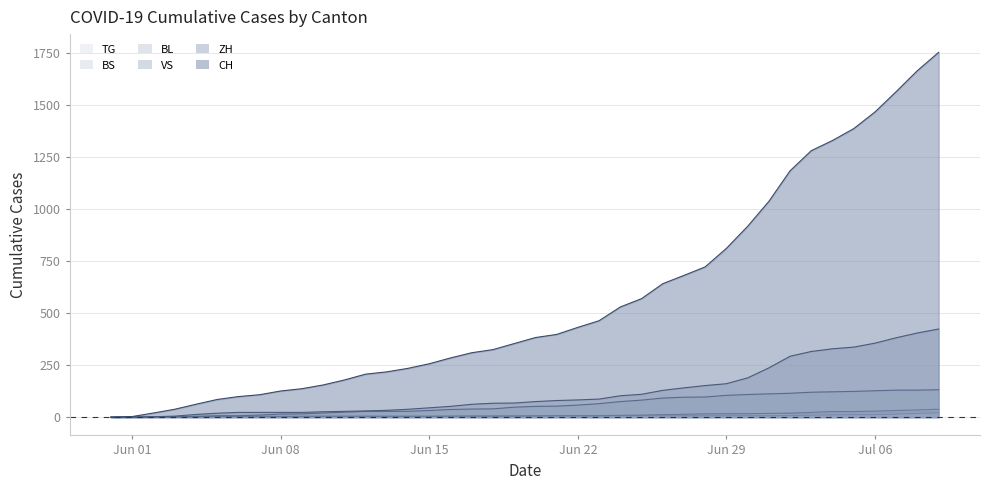

Reading right to left, transcribe all the data shown in this chart.

CH: 1755	1667	1566	1468	1388	1331	1282	1185	1038	918	812	723	682	642	570	530	464	432	398	383	354	325	310	285	257	235	218	207	179	155	137	126	108	99	85	62	38	20	3	0
ZH: 424	405	382	356	337	329	316	293	237	189	161	152	141	129	110	103	87	83	80	75	68	67	62	52	45	38	33	30	28	26	23	23	23	23	19	13	5	2	0	0
VS: 132	130	130	127	124	122	120	115	112	109	105	97	96	92	82	75	65	58	53	52	48	40	39	37	32	28	28	28	24	20	16	15	10	7	7	4	2	2	1	0
BL: 38	35	32	29	27	27	23	19	18	17	17	16	14	12	10	9	7	7	7	6	5	5	5	5	4	4	4	4	4	4	3	3	3	3	3	2	2	1	1	0
BS: 21	18	15	12	12	11	10	8	7	7	7	7	7	7	7	7	7	7	7	7	7	6	6	5	5	5	5	5	5	5	5	4	4	4	4	1	1	0	0	0
TG: 27	27	23	21	21	20	19	19	18	15	12	11	10	10	8	6	4	3	2	2	2	2	2	2	1	1	1	1	1	1	1	1	0	0	0	0	0	0	0	0